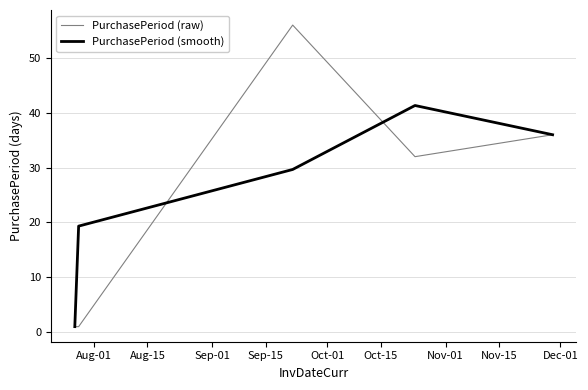

Which series has the largest range (max minus min)?

PurchasePeriod (raw)